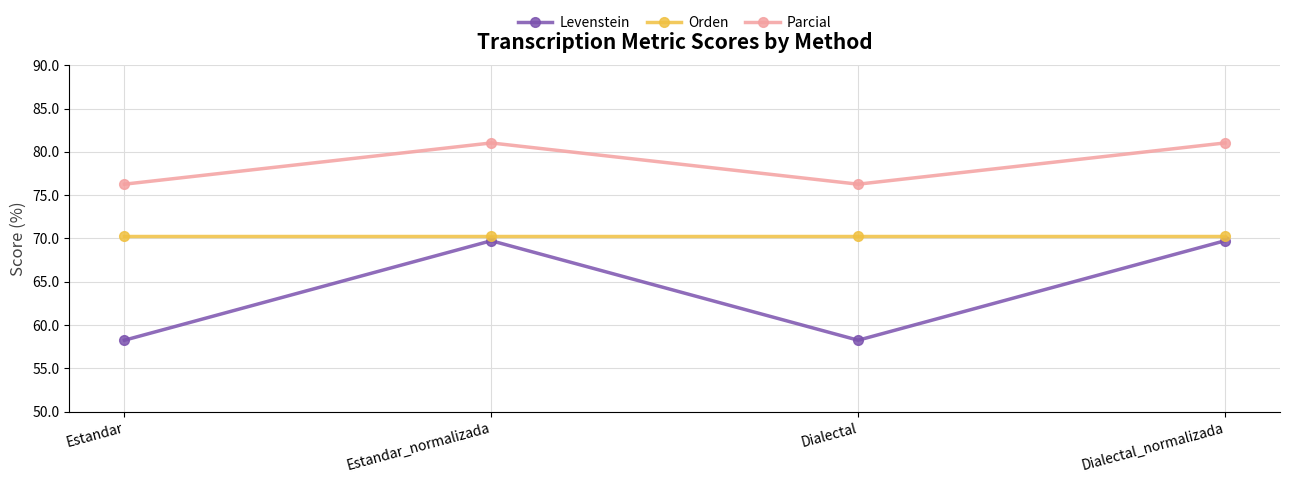

Which series has the largest range (max minus min)?

Levenstein